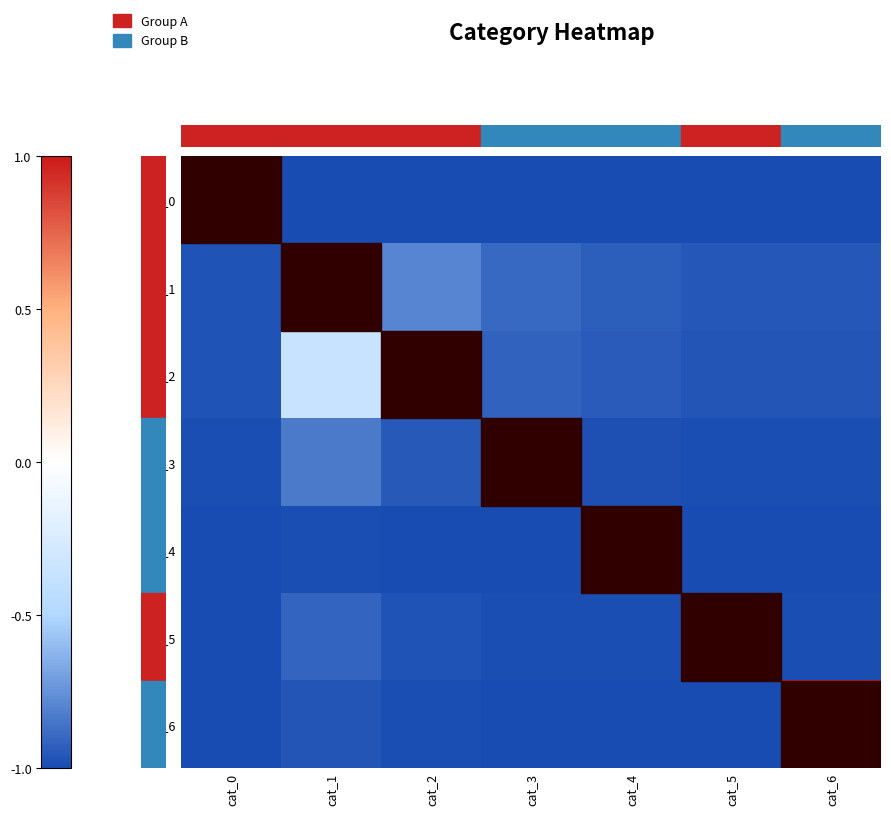

Reading left to right, list all the values displayed in this chart.

row_0: cat_0=1.0	cat_1=-1.0	cat_2=-1.0	cat_3=-1.0	cat_4=-1.0	cat_5=-1.0	cat_6=-1.0
row_1: cat_0=-1.0	cat_1=1.0	cat_2=-0.8	cat_3=-0.9	cat_4=-0.9	cat_5=-1.0	cat_6=-1.0
row_2: cat_0=-1.0	cat_1=-0.4	cat_2=1.0	cat_3=-0.9	cat_4=-0.9	cat_5=-1.0	cat_6=-1.0
row_3: cat_0=-1.0	cat_1=-0.8	cat_2=-1.0	cat_3=1.0	cat_4=-1.0	cat_5=-1.0	cat_6=-1.0
row_4: cat_0=-1.0	cat_1=-1.0	cat_2=-1.0	cat_3=-1.0	cat_4=1.0	cat_5=-1.0	cat_6=-1.0
row_5: cat_0=-1.0	cat_1=-0.9	cat_2=-1.0	cat_3=-1.0	cat_4=-1.0	cat_5=1.0	cat_6=-1.0
row_6: cat_0=-1.0	cat_1=-1.0	cat_2=-1.0	cat_3=-1.0	cat_4=-1.0	cat_5=-1.0	cat_6=1.0